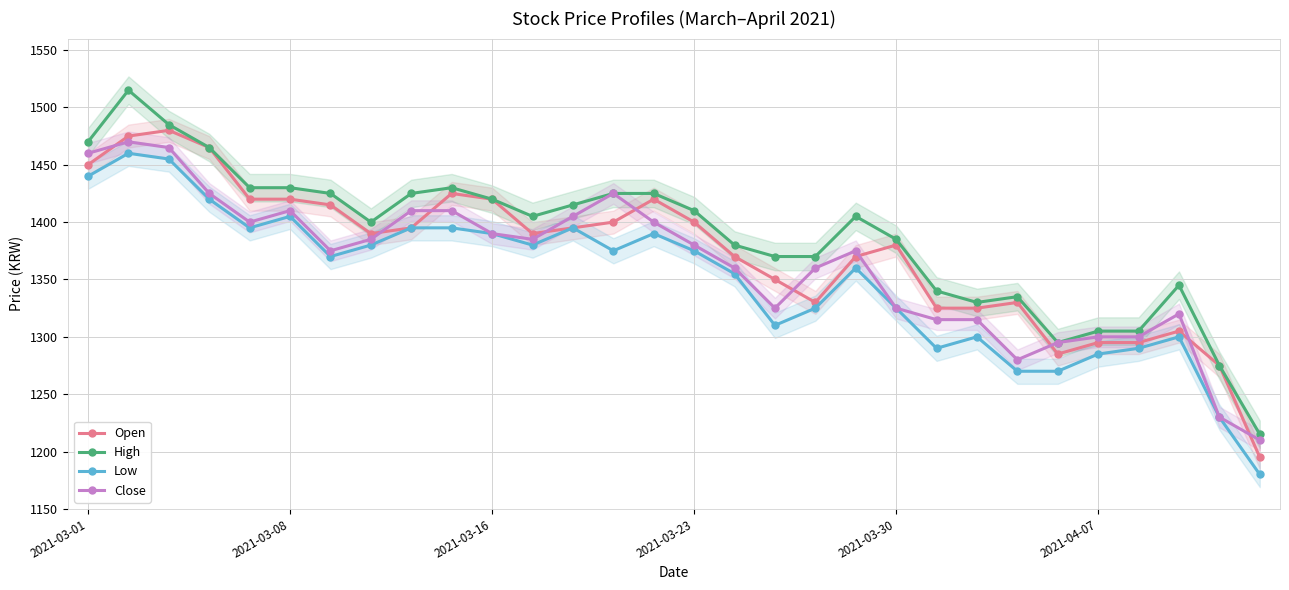

What is the difference between the second highest and minimum values in the High series?

270